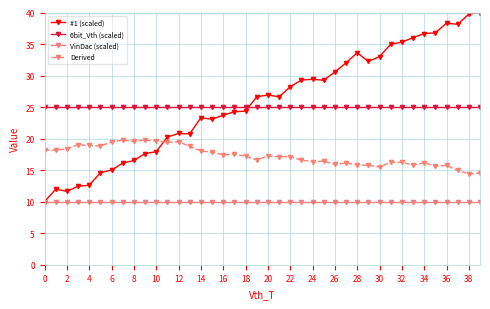

How many intersections are there between #1 (scaled) and Derived?

1